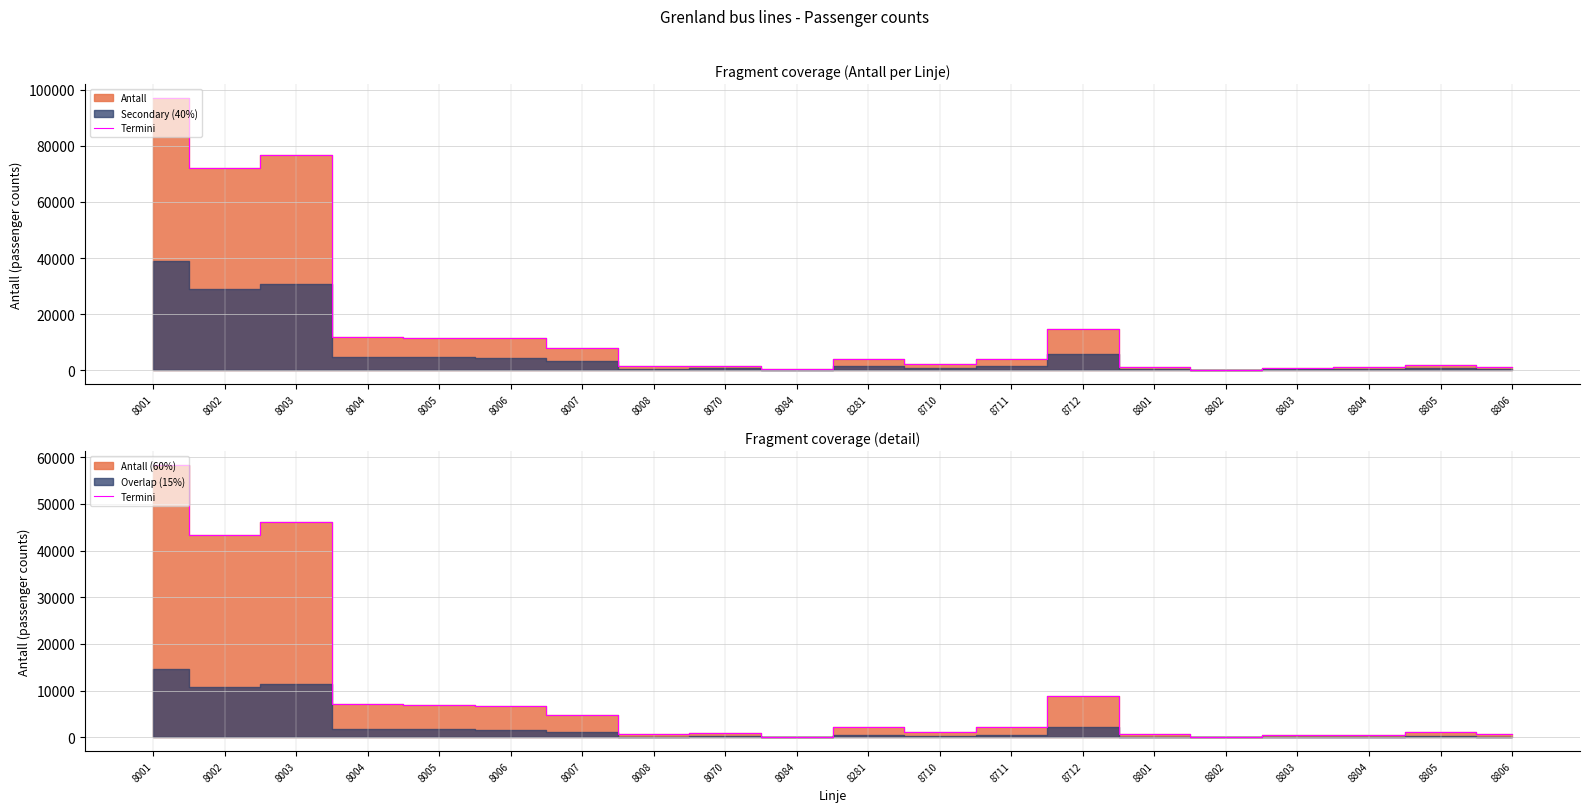

List the labels in order of value, largest first.

8001, 8003, 8002, 8712, 8004, 8005, 8006, 8007, 8711, 8281, 8710, 8805, 8070, 8008, 8801, 8806, 8804, 8803, 8084, 8802